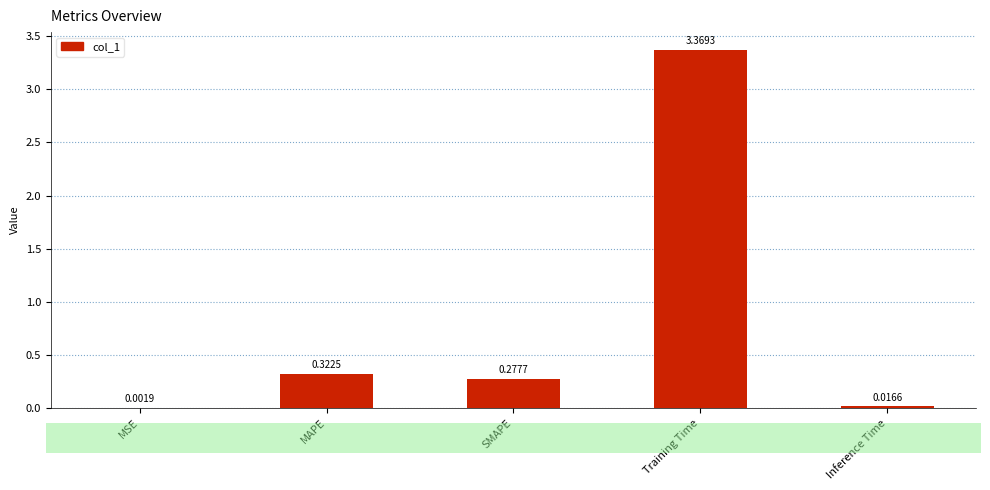

What is the change in value from SMAPE to Inference Time?

-0.3